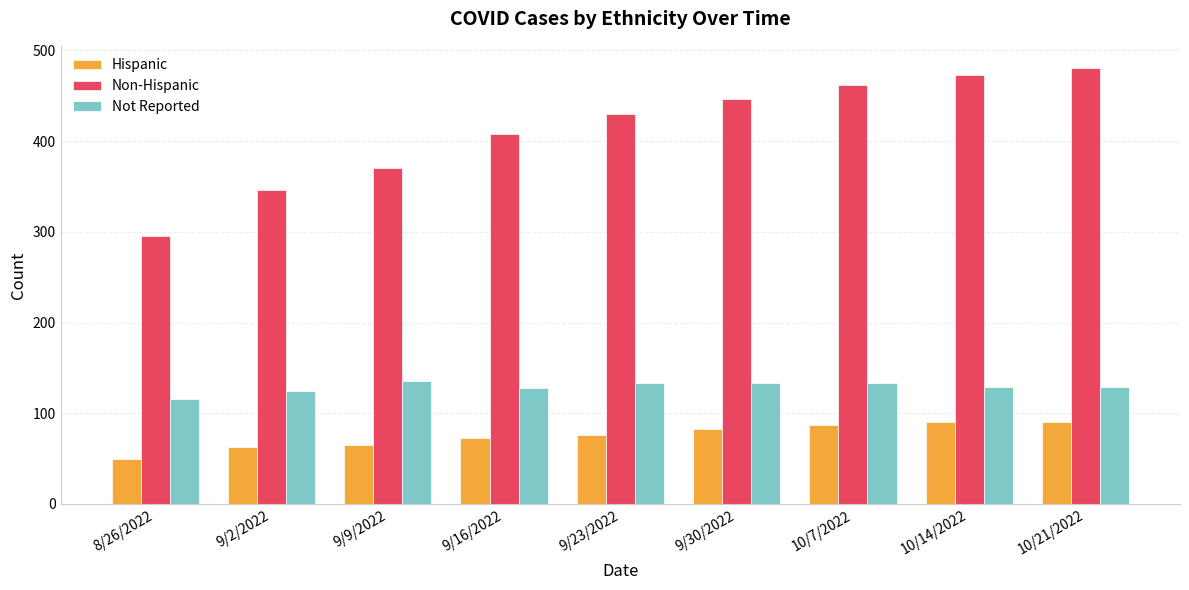

What is the highest value of the Not Reported series?

136